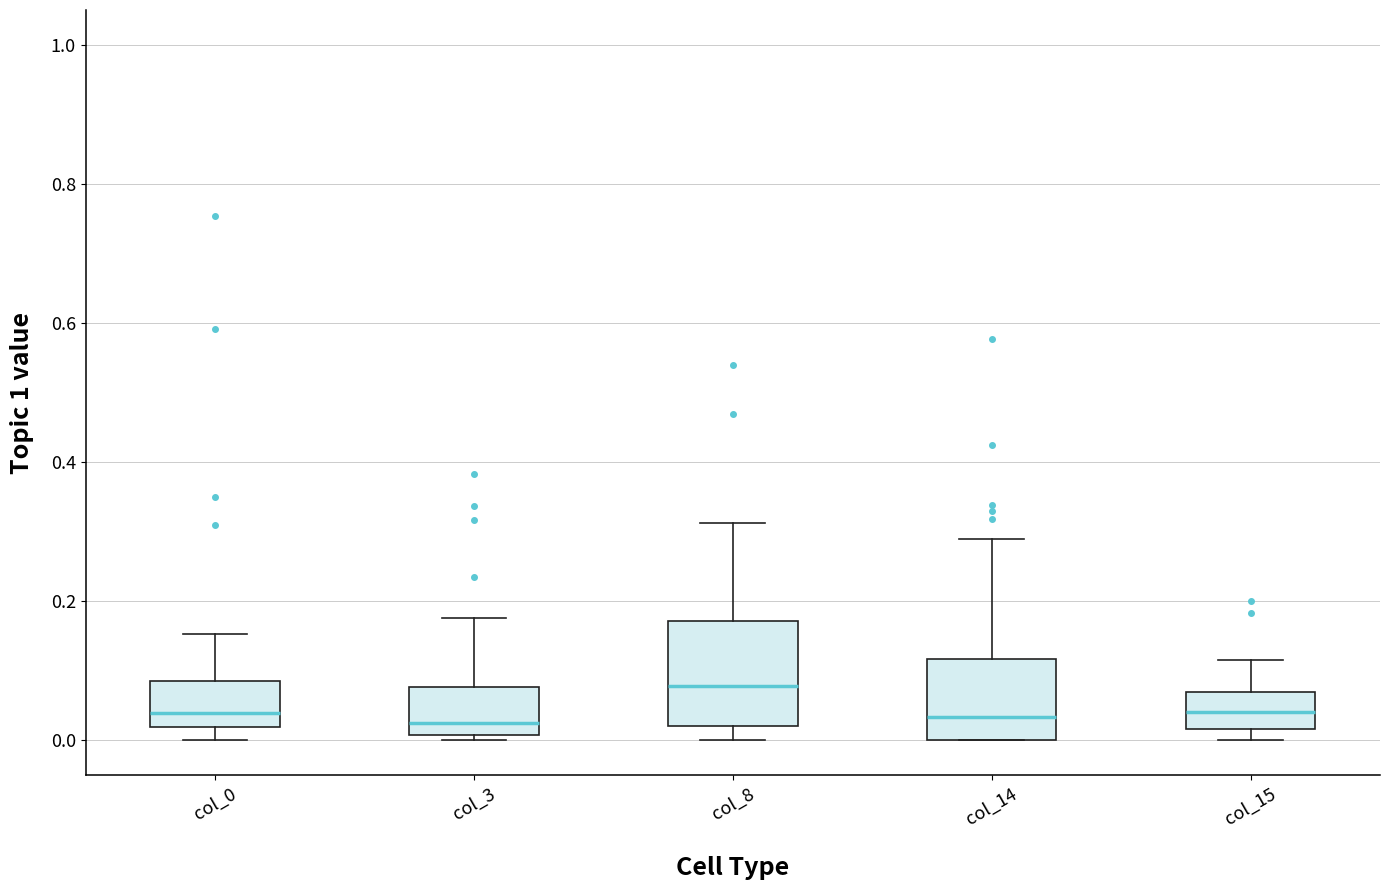

Reading left to right, transcribe this box plot: for each box, give where its median line is, the range the box spans, and where its two whiskers end, as read against the y-axis. The values are not printed on the chart, so give them approximately, as read against the axis.

col_0: median 0.04, box 0.02 to 0.08, whiskers 0.00 to 0.16
col_3: median 0.02, box 0.00 to 0.08, whiskers 0.00 (just below the box's lower edge) to 0.18
col_8: median 0.08, box 0.02 to 0.18, whiskers 0.00 to 0.32
col_14: median 0.04, box 0.00 to 0.12, whiskers 0.00 to 0.28
col_15: median 0.04, box 0.02 to 0.06, whiskers 0.00 to 0.12